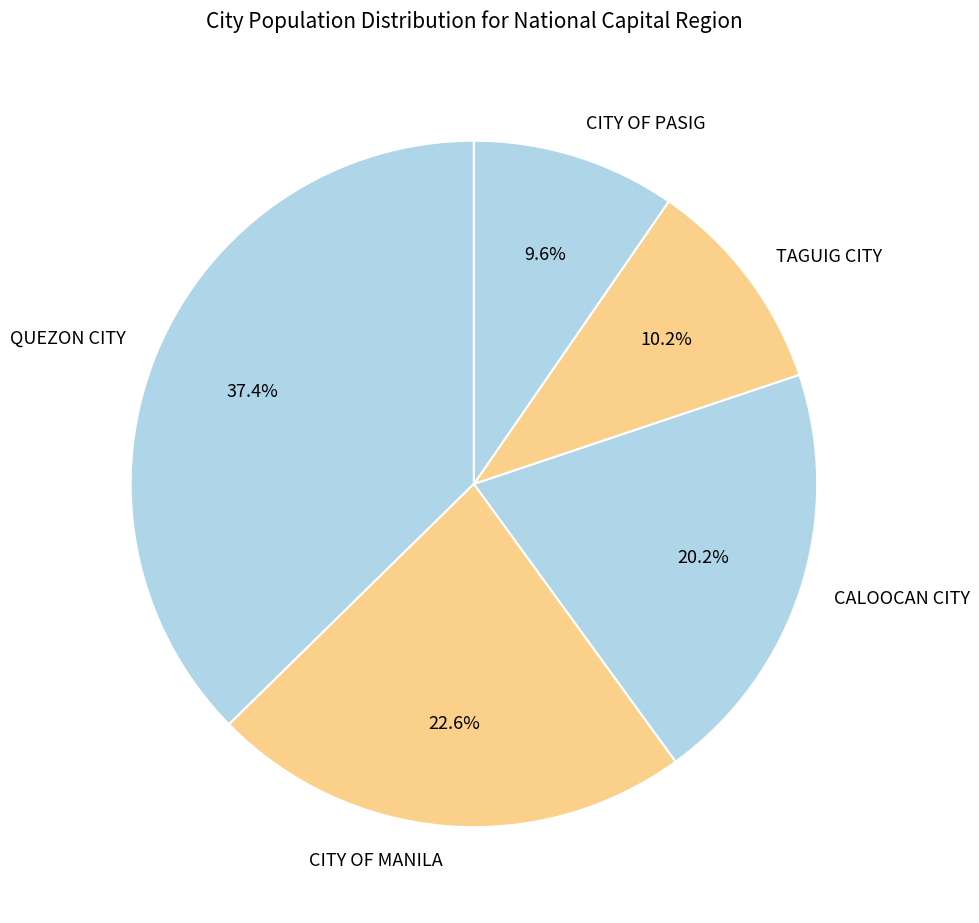

Which category has the smallest portion of the pie?

CITY OF PASIG